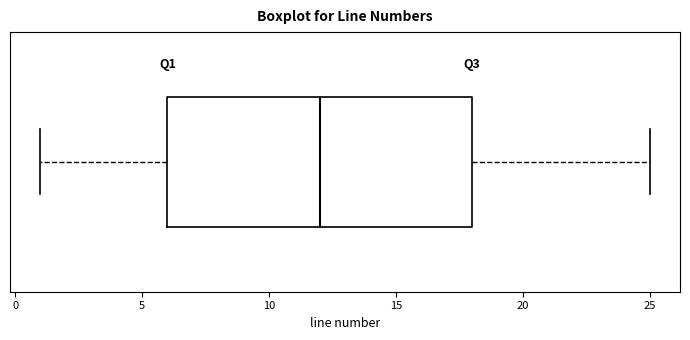

Where does the right whisker of the box end on the x-axis? The values are not printed on the chart, so give them approximately, as read against the axis.

25